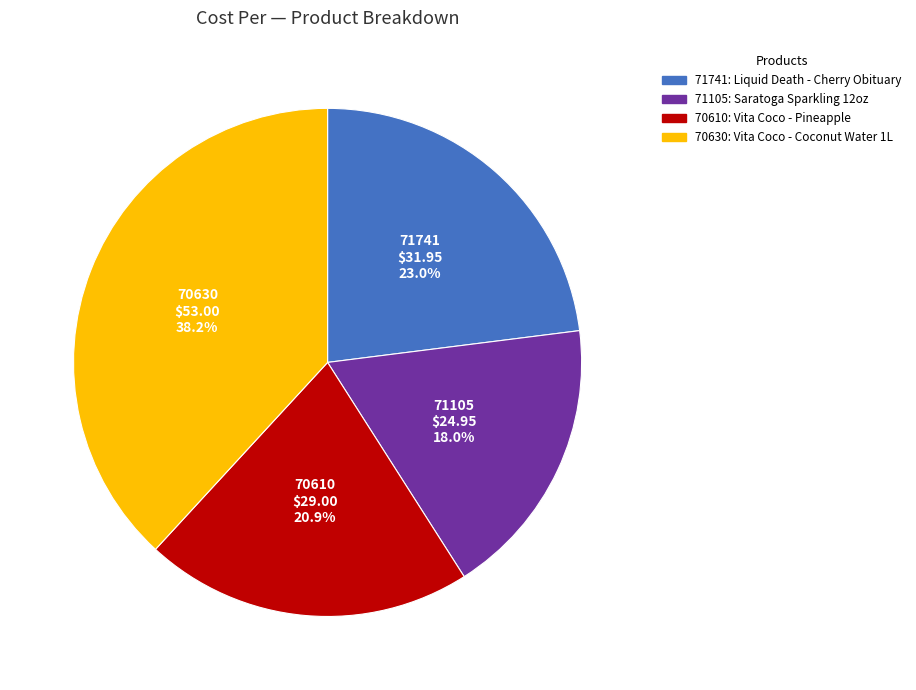

Is there any slice that represents more than half of the pie?

No